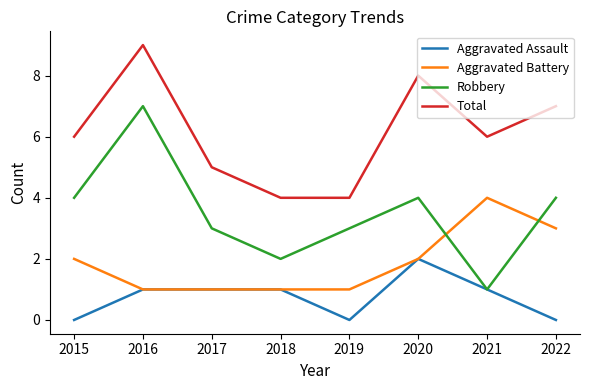

Is the value of Aggravated Assault at 2018 greater than the value of Aggravated Battery at 2022?

No